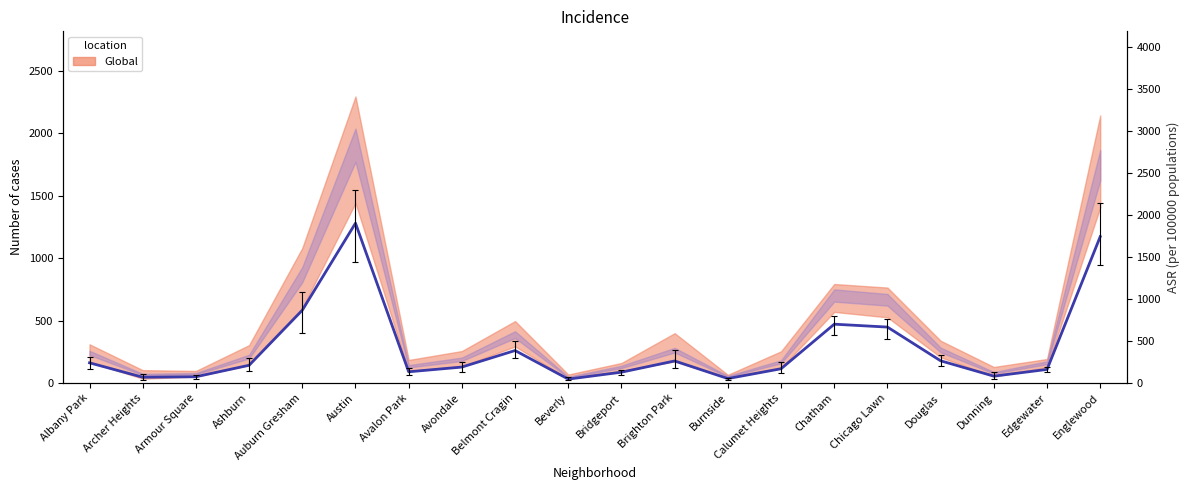

Rank the categories by value from lowest to highest.

Beverly, Burnside, Archer Heights, Armour Square, Dunning, Bridgeport, Avalon Park, Edgewater, Calumet Heights, Avondale, Ashburn, Albany Park, Brighton Park, Douglas, Belmont Cragin, Chicago Lawn, Chatham, Auburn Gresham, Englewood, Austin